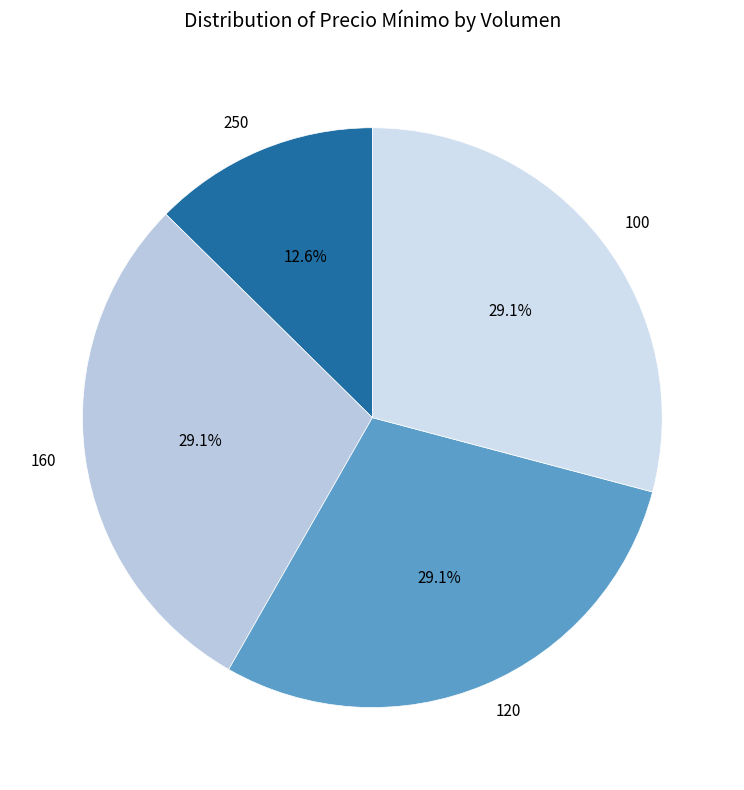

Count the number of slices in the pie.

4